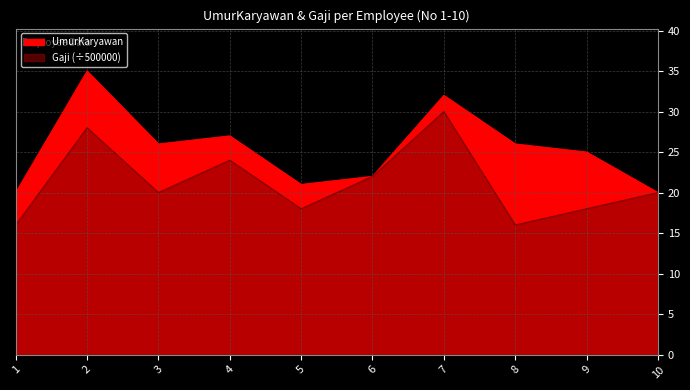

The value of Gaji at 10 is 7. True or false?

False